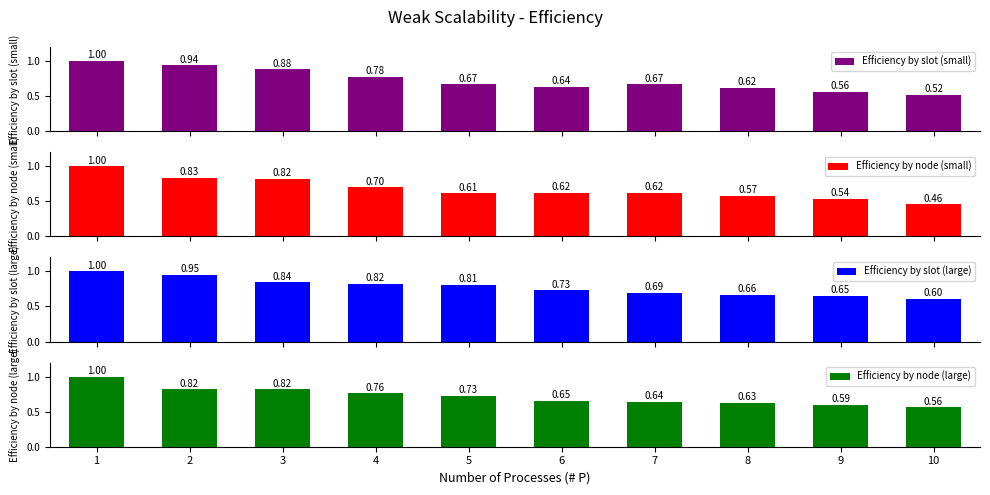

Reading left to right, transcribe all the data shown in this chart.

Efficiency by slot (small): 1.0	0.9	0.9	0.8	0.7	0.6	0.7	0.6	0.6	0.5
Efficiency by node (small): 1.0	0.8	0.8	0.7	0.6	0.6	0.6	0.6	0.5	0.5
Efficiency by slot (large): 1.0	0.9	0.8	0.8	0.8	0.7	0.7	0.7	0.6	0.6
Efficiency by node (large): 1.0	0.8	0.8	0.8	0.7	0.7	0.6	0.6	0.6	0.6